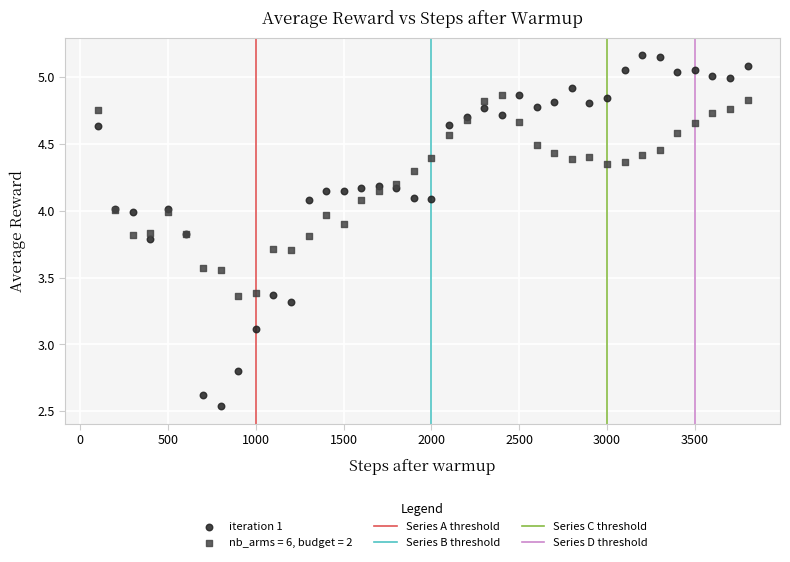

Which series contains the lowest Y value?

iteration 1